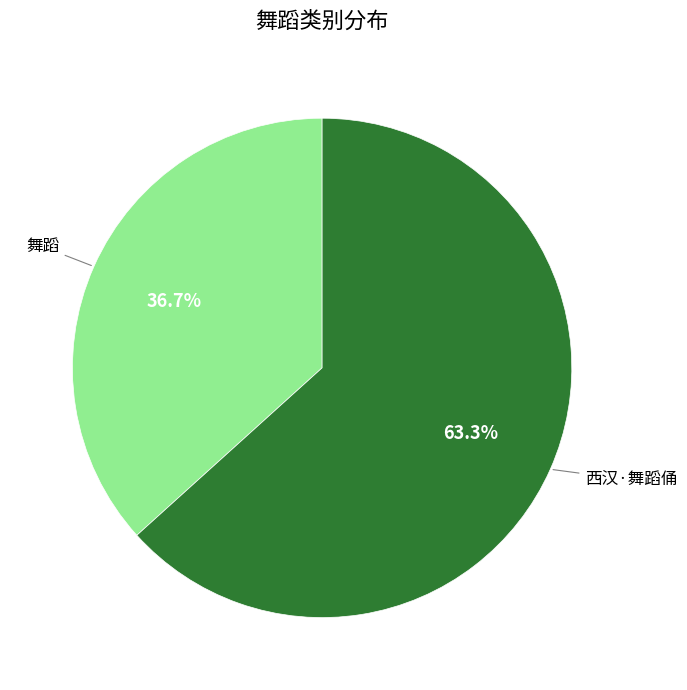

Is there any slice that represents more than half of the pie?

Yes